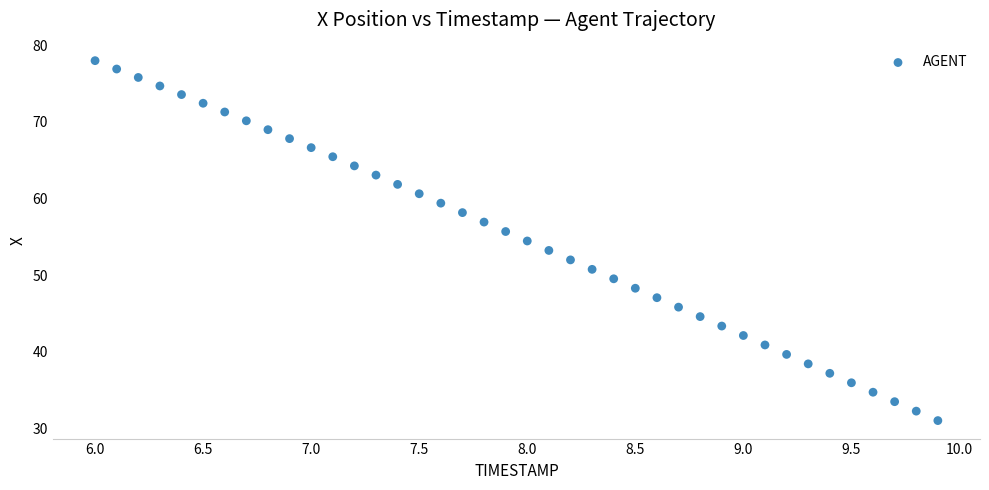

What is the range of Y values (max minus min)?

47.0